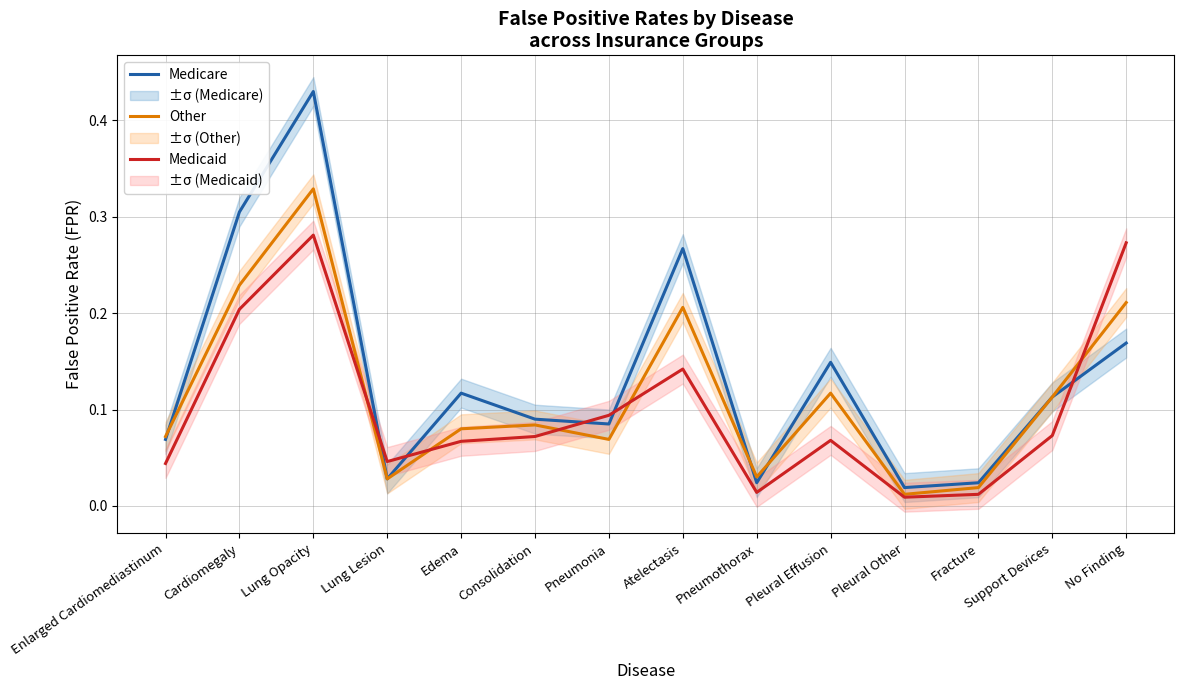

At which category does Other reach its first local valley?

Lung Lesion